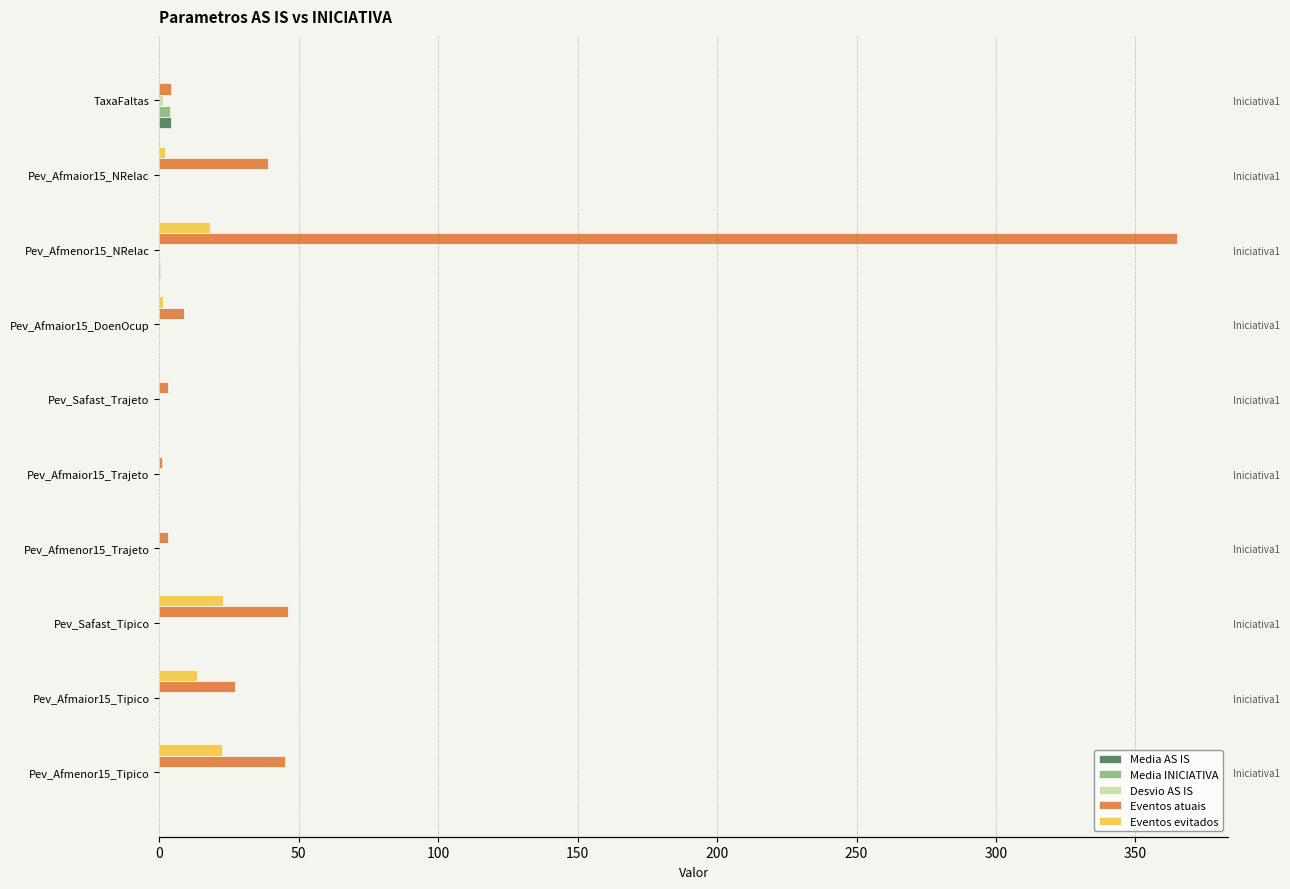

What is the value of the Eventos atuais bar at the 9th from the left?

39.0